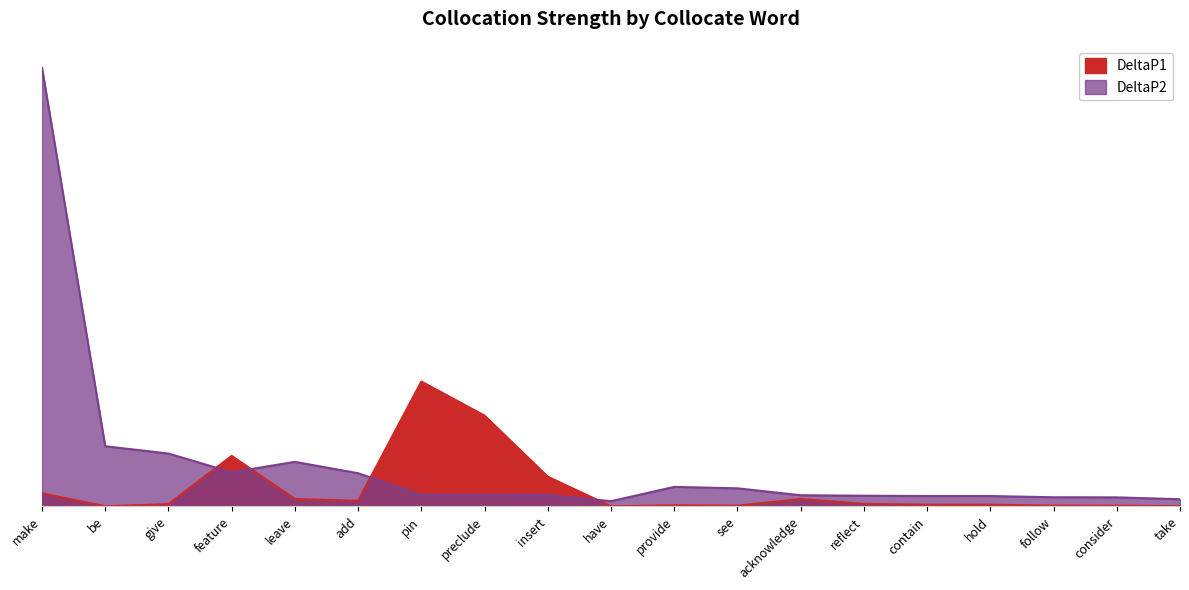

At which label does DeltaP2 reach its minimum?

have